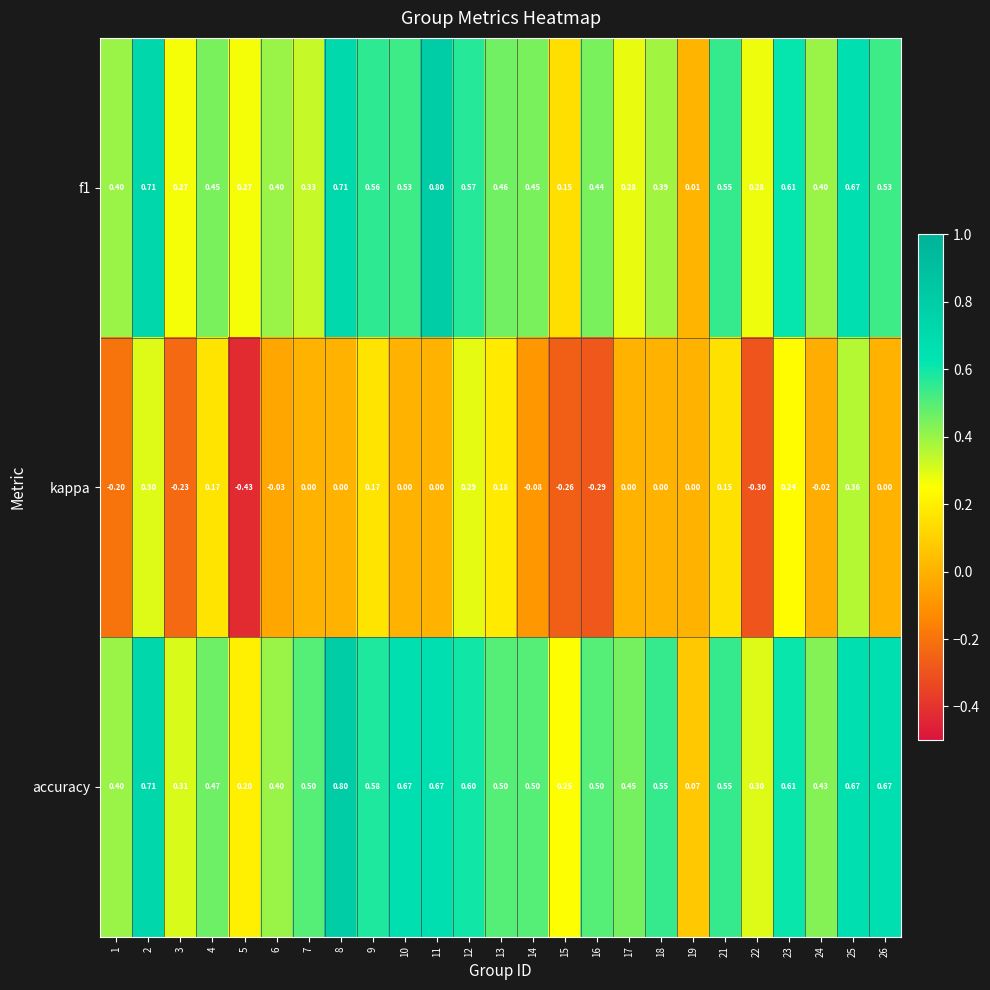

How many series are shown in this chart?

3